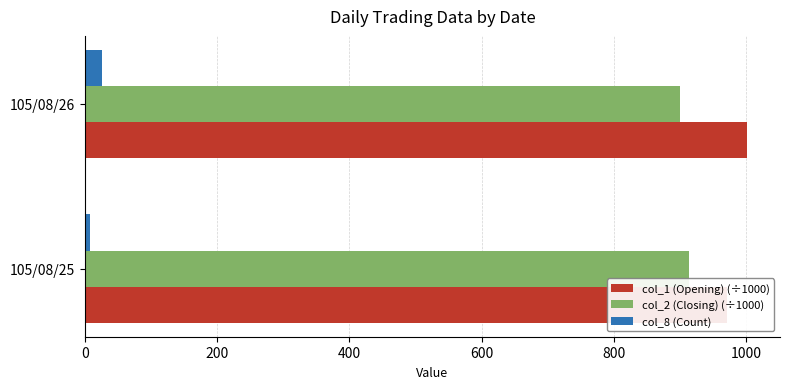

How many bars are there in each group?

3